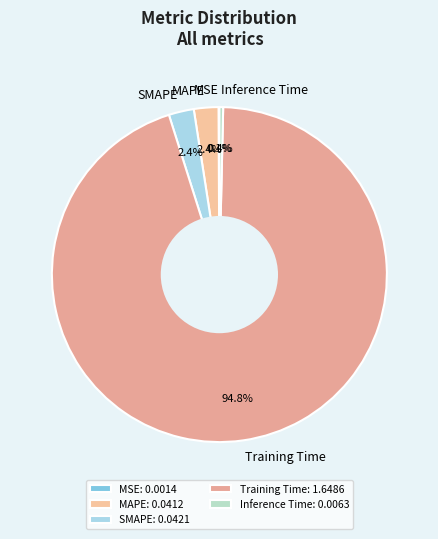

Is the sum of Inference Time and Training Time greater than half?

Yes